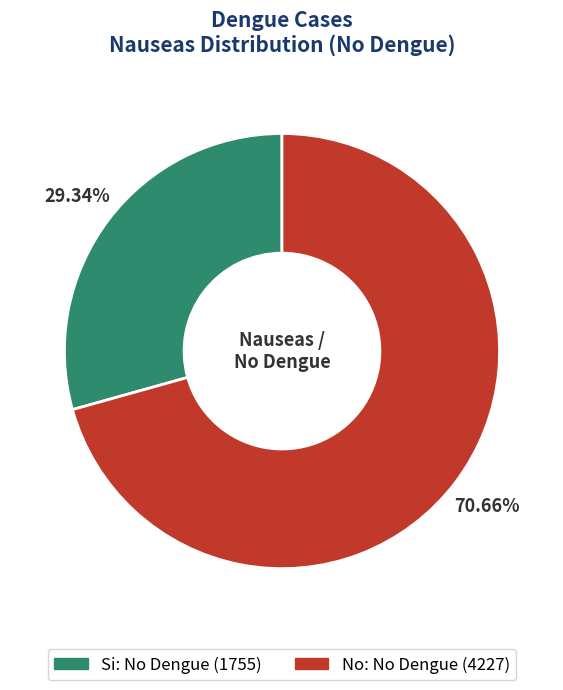

What is the ratio of the value at No to the value at Si?

2.4